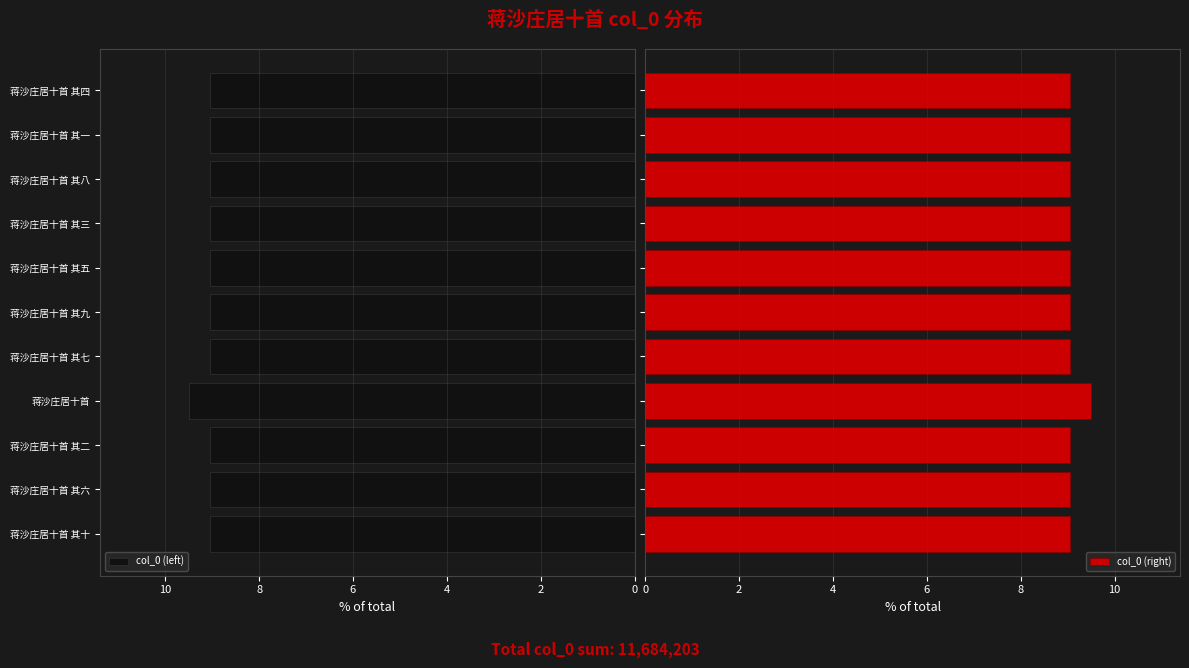

What is the lowest value of the col_0 (left) series?

9.1